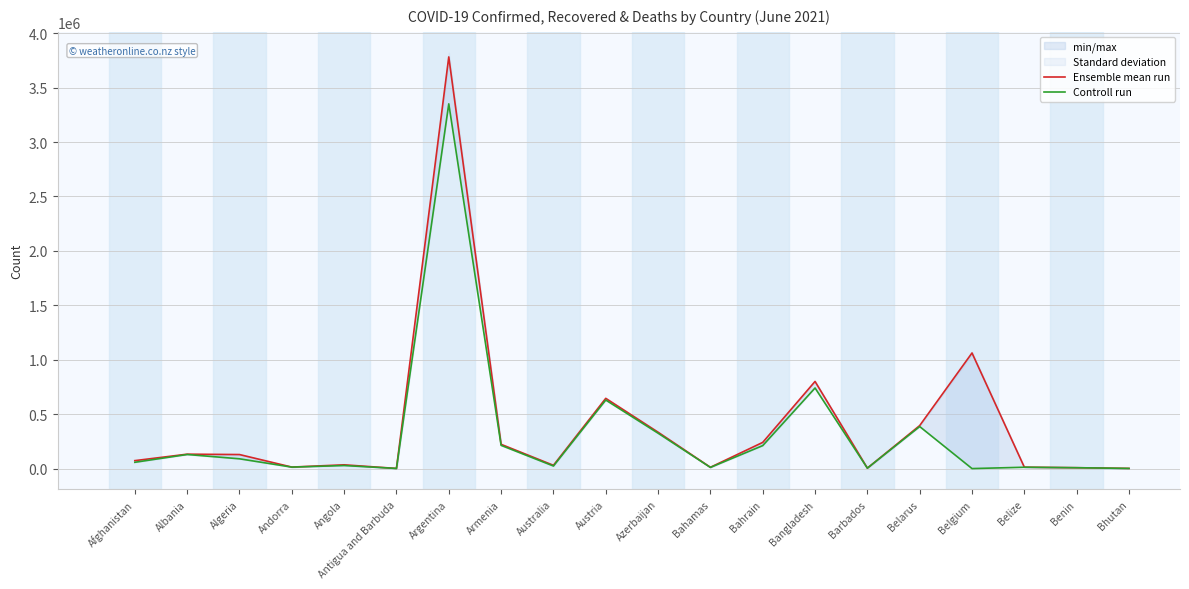

True or false: Controll run has a value of 213429 at Armenia.

True